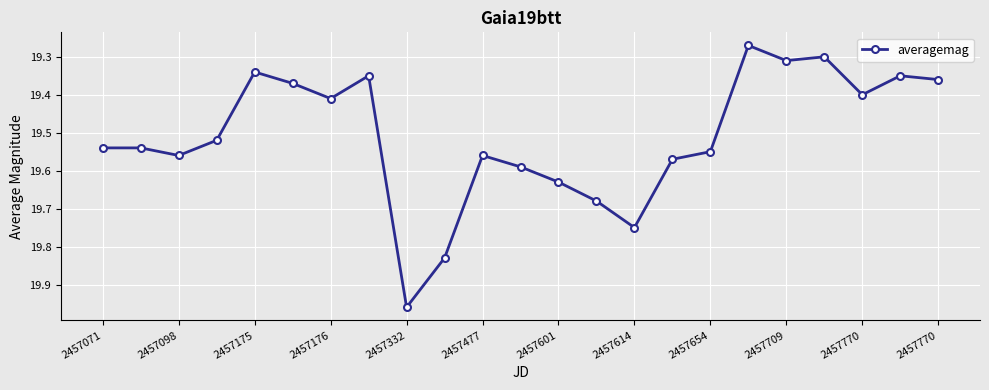

What is the sum of all values?

448.7